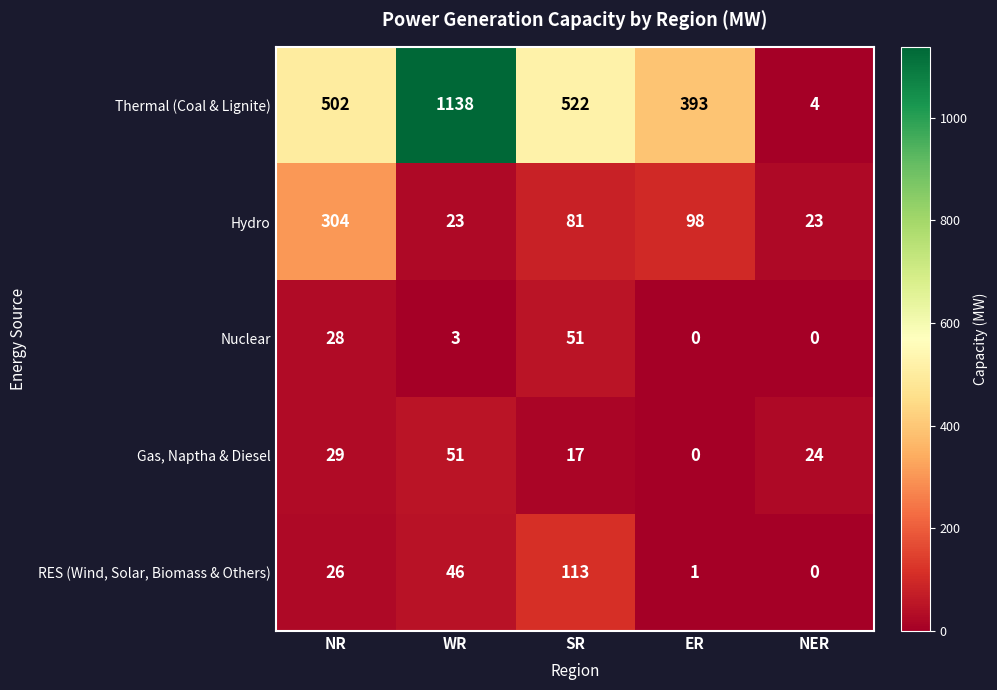

Which series has the widest spread of values?

Thermal (Coal & Lignite)